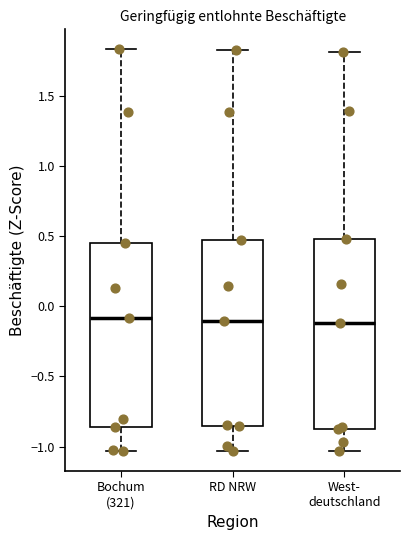

Reading left to right, read every box against the y-axis: the position of its median line, the range the box covers, and the ends of its whiskers. The values are not printed on the chart, so give them approximately, as read against the axis.

Bochum (321): median -0.10, box -0.85 to 0.45, whiskers -1.05 to 1.85
RD NRW: median -0.10, box -0.85 to 0.45, whiskers -1.05 to 1.80
West- deutschland: median -0.10, box -0.85 to 0.50, whiskers -1.05 to 1.80